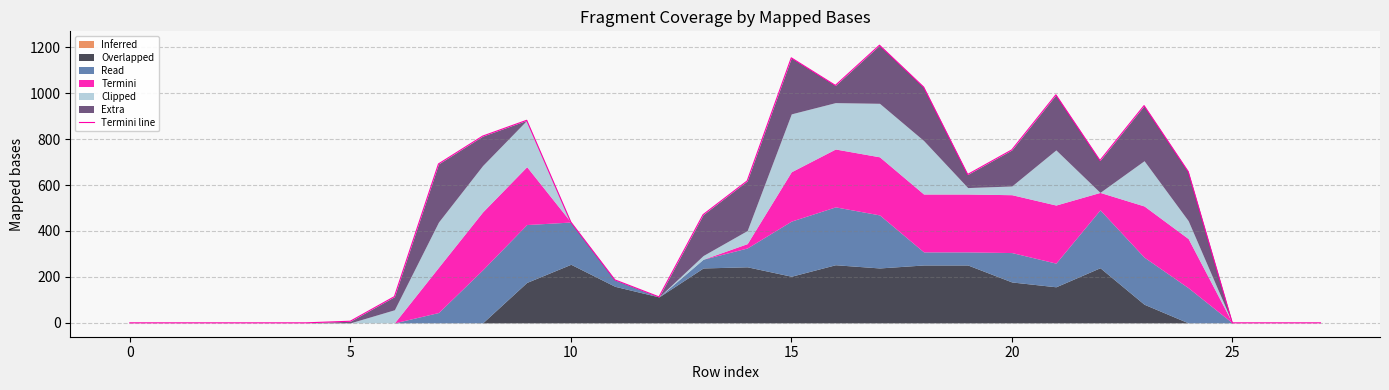

What is the label of the 18th point from the right?

10